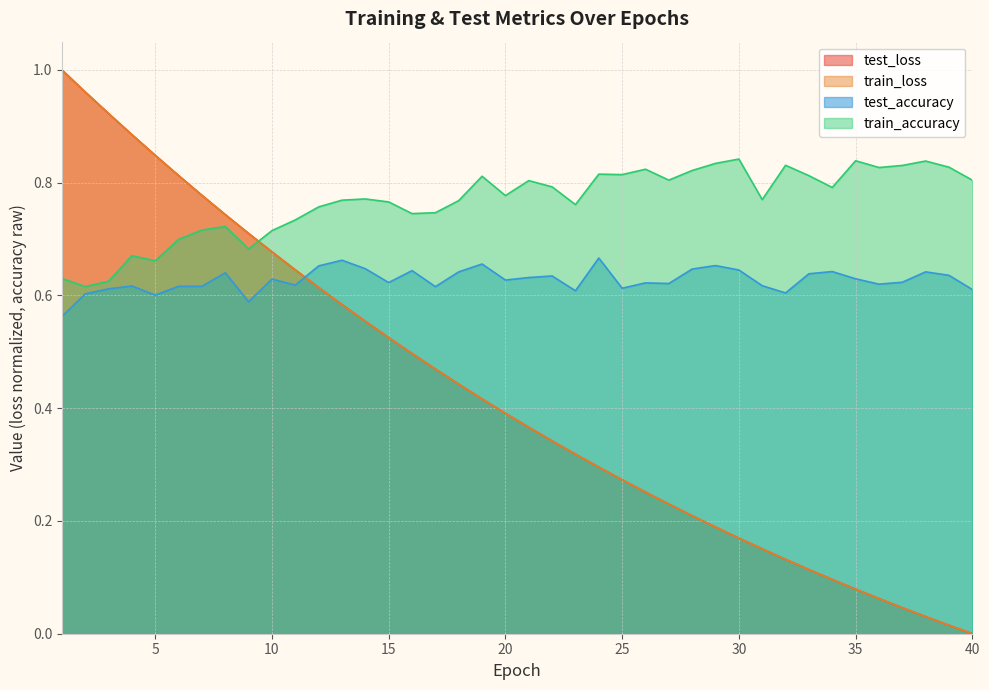

Is it true that train_accuracy equals 0.7 at 6?

True